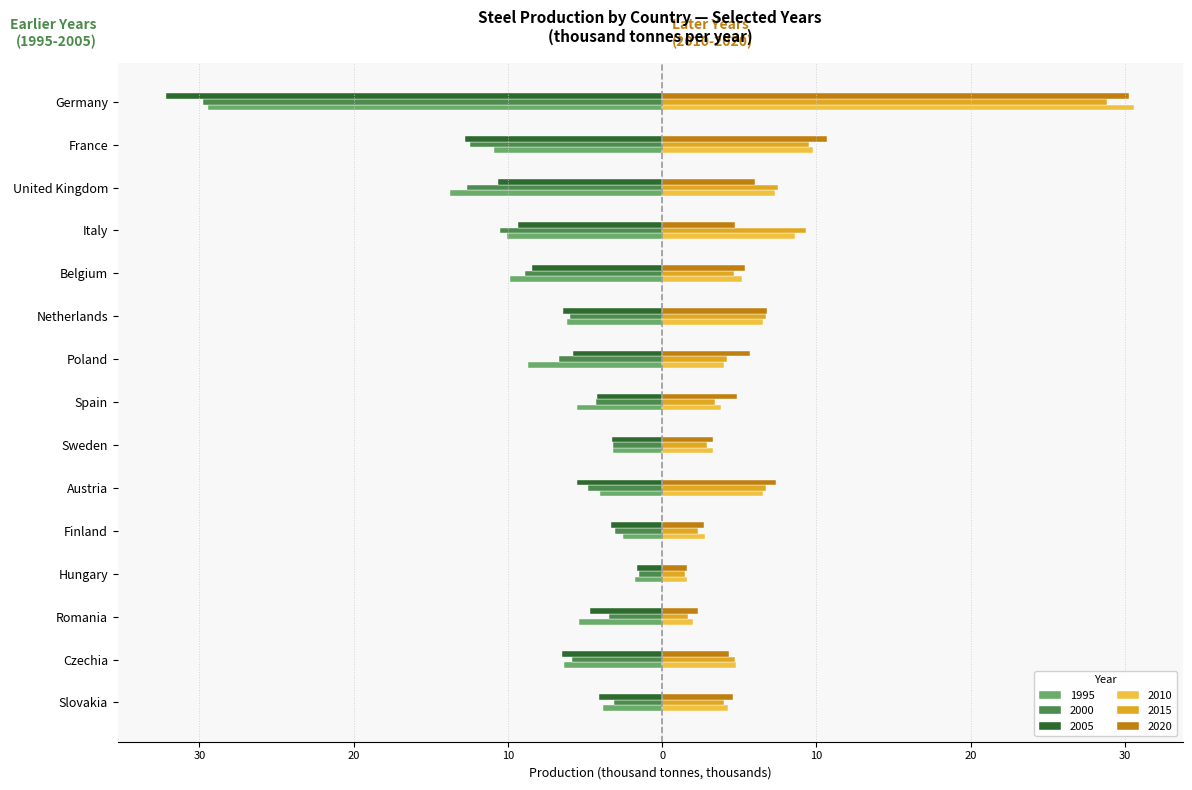

Reading left to right, what are all the values shown in this chart?

1995: Germany=-29.4	France=-10.9	United Kingdom=-13.8	Italy=-10.0	Belgium=-9.9	Netherlands=-6.2	Poland=-8.7	Spain=-5.5	Sweden=-3.2	Austria=-4.0	Finland=-2.6	Hungary=-1.8	Romania=-5.4	Czechia=-6.4	Slovakia=-3.8
2000: Germany=-29.8	France=-12.5	United Kingdom=-12.6	Italy=-10.5	Belgium=-8.9	Netherlands=-5.9	Poland=-6.7	Spain=-4.3	Sweden=-3.2	Austria=-4.8	Finland=-3.1	Hungary=-1.5	Romania=-3.5	Czechia=-5.8	Slovakia=-3.1
2005: Germany=-32.2	France=-12.8	United Kingdom=-10.7	Italy=-9.3	Belgium=-8.4	Netherlands=-6.5	Poland=-5.8	Spain=-4.2	Sweden=-3.2	Austria=-5.5	Finland=-3.3	Hungary=-1.7	Romania=-4.7	Czechia=-6.5	Slovakia=-4.1
2010: Germany=30.6	France=9.8	United Kingdom=7.3	Italy=8.6	Belgium=5.2	Netherlands=6.5	Poland=4.0	Spain=3.8	Sweden=3.3	Austria=6.6	Finland=2.8	Hungary=1.6	Romania=2.0	Czechia=4.8	Slovakia=4.2
2015: Germany=28.9	France=9.5	United Kingdom=7.5	Italy=9.3	Belgium=4.6	Netherlands=6.7	Poland=4.2	Spain=3.4	Sweden=2.9	Austria=6.7	Finland=2.3	Hungary=1.5	Romania=1.7	Czechia=4.7	Slovakia=4.0
2020: Germany=30.3	France=10.7	United Kingdom=6.0	Italy=4.7	Belgium=5.4	Netherlands=6.8	Poland=5.7	Spain=4.8	Sweden=3.3	Austria=7.4	Finland=2.7	Hungary=1.6	Romania=2.3	Czechia=4.3	Slovakia=4.6